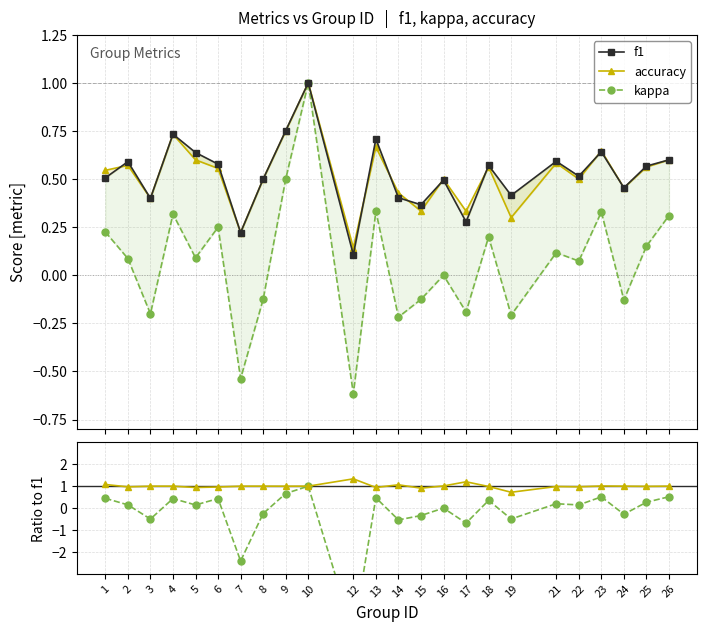

Reading right to left, what are all the values shown in this chart?

f1: 26=0.6	25=0.6	24=0.5	23=0.6	22=0.5	21=0.6	19=0.4	18=0.6	17=0.3	16=0.5	15=0.4	14=0.4	13=0.7	12=0.1	10=1.0	9=0.8	8=0.5	7=0.2	6=0.6	5=0.6	4=0.7	3=0.4	2=0.6	1=0.5
accuracy: 26=0.6	25=0.6	24=0.5	23=0.6	22=0.5	21=0.6	19=0.3	18=0.6	17=0.3	16=0.5	15=0.3	14=0.4	13=0.7	12=0.1	10=1.0	9=0.8	8=0.5	7=0.2	6=0.6	5=0.6	4=0.7	3=0.4	2=0.6	1=0.5
kappa: 26=0.3	25=0.2	24=-0.1	23=0.3	22=0.1	21=0.1	19=-0.2	18=0.2	17=-0.2	16=0.0	15=-0.1	14=-0.2	13=0.3	12=-0.6	10=1.0	9=0.5	8=-0.1	7=-0.5	6=0.2	5=0.1	4=0.3	3=-0.2	2=0.1	1=0.2
accuracy/f1: 26=1.0	25=1.0	24=1.0	23=1.0	22=1.0	21=1.0	19=0.7	18=1.0	17=1.2	16=1.0	15=0.9	14=1.1	13=0.9	12=1.3	10=1.0	9=1.0	8=1.0	7=1.0	6=1.0	5=0.9	4=1.0	3=1.0	2=1.0	1=1.1
kappa/f1: 26=0.5	25=0.3	24=-0.3	23=0.5	22=0.1	21=0.2	19=-0.5	18=0.4	17=-0.7	16=0.0	15=-0.3	14=-0.5	13=0.5	12=-5.7	10=1.0	9=0.7	8=-0.2	7=-2.4	6=0.4	5=0.1	4=0.4	3=-0.5	2=0.1	1=0.4